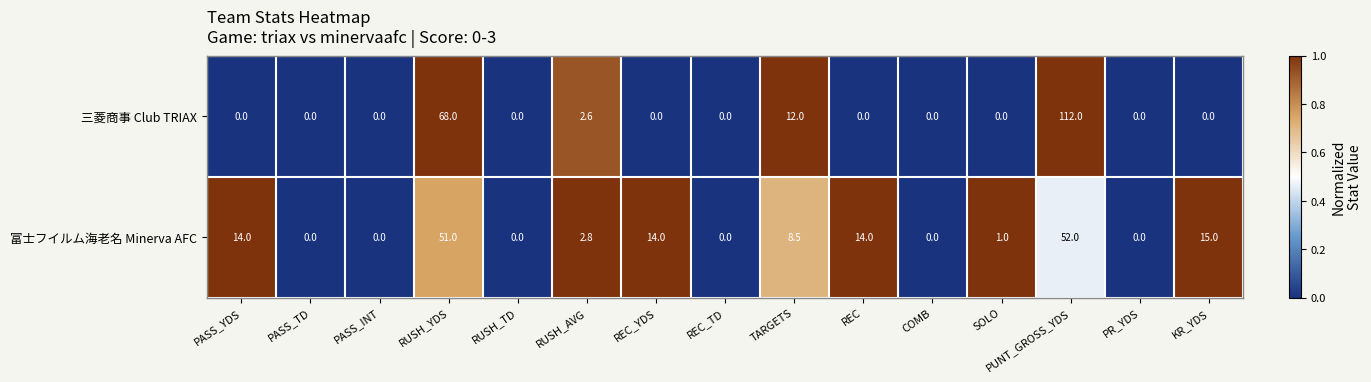

What is the total value across all series at RUSH_YDS?

119.0